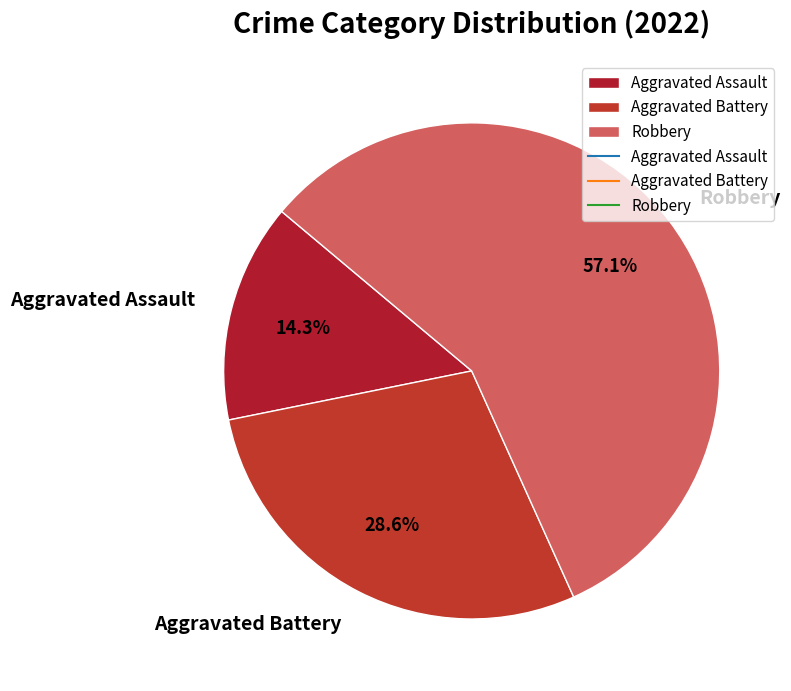

Do Aggravated Battery and Robbery together represent more than half of the pie?

Yes